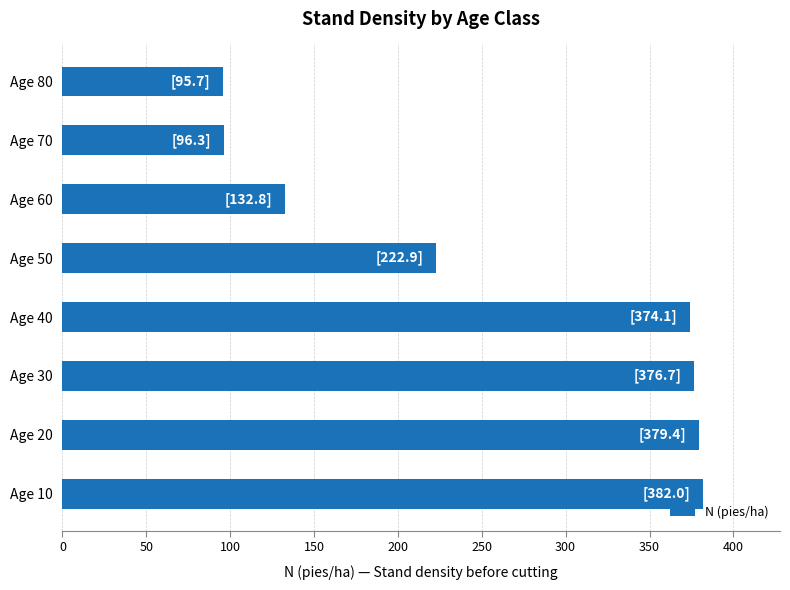

Is it true that the value at Age 50 is 222.9?

True